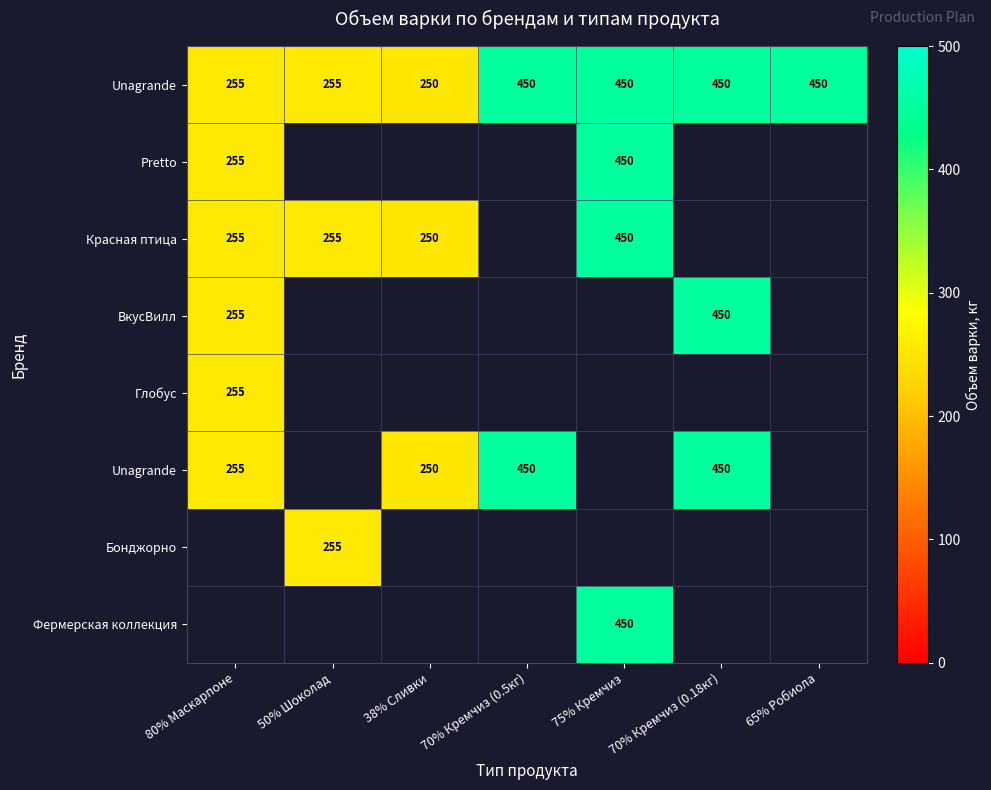

True or false: ВкусВилл has a value of 424 at 80% Маскарпоне.

False